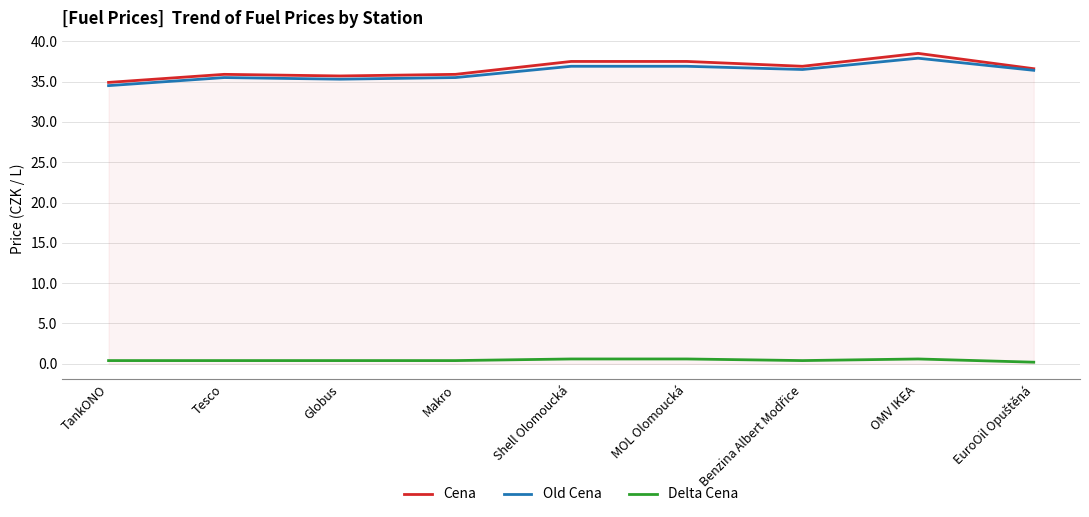

Is it true that Cena equals 37.5 at Shell Olomoucká?

True